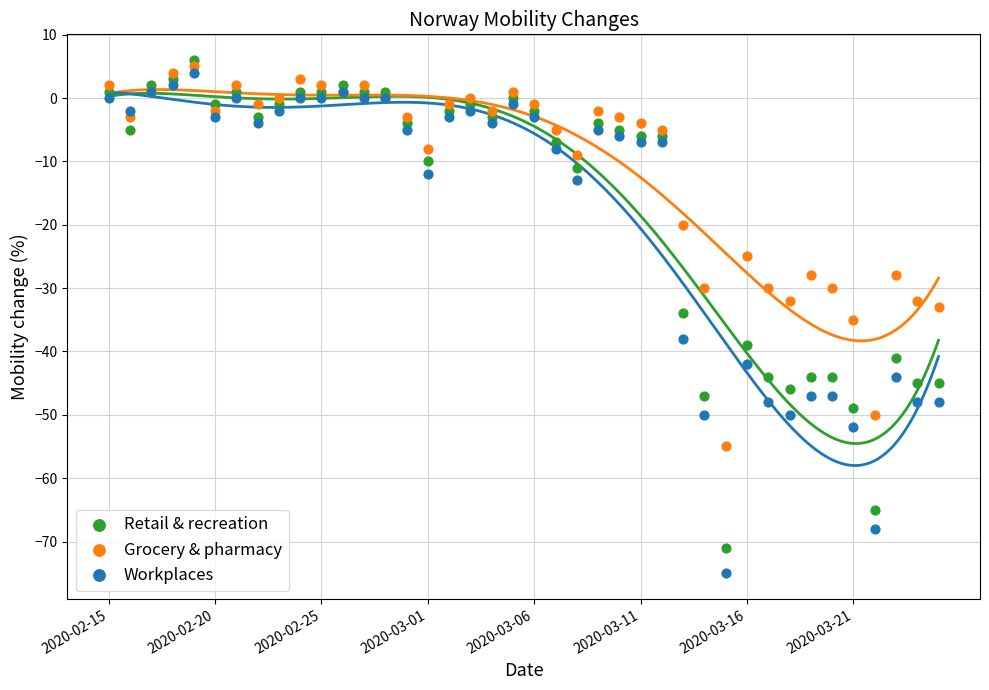

Which series reaches the maximum Y coordinate?

Retail & recreation